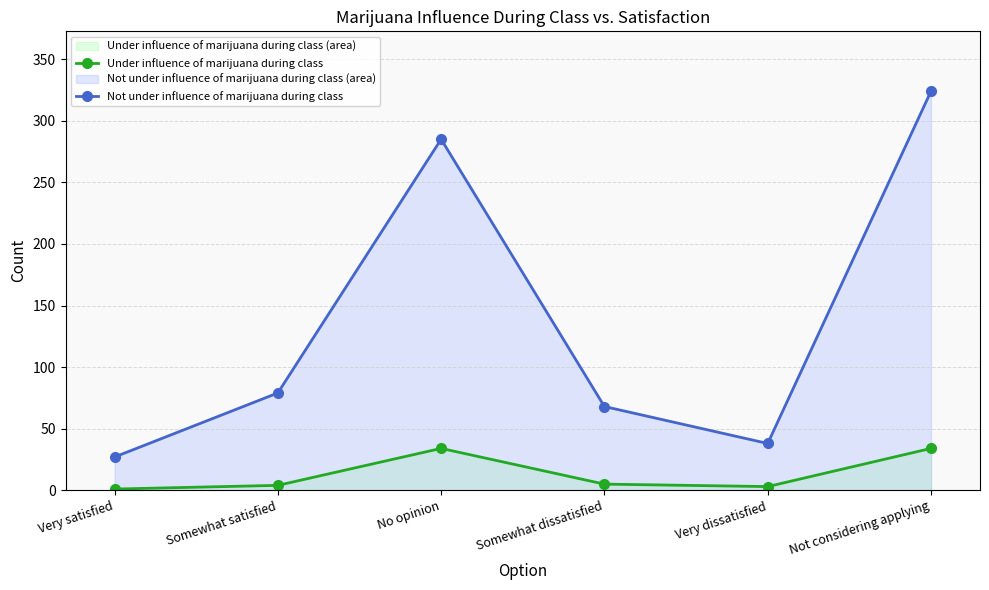

Count the number of data series in this chart.

2